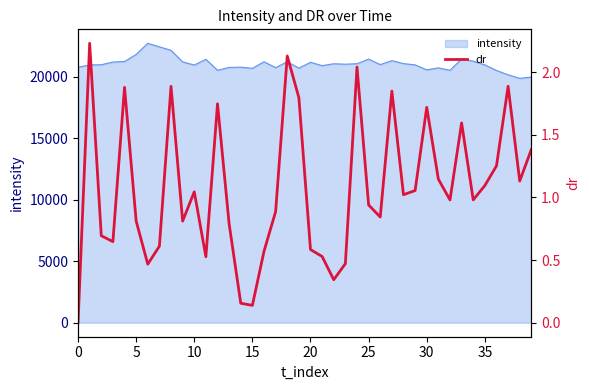

How many lines are shown in the chart?

1